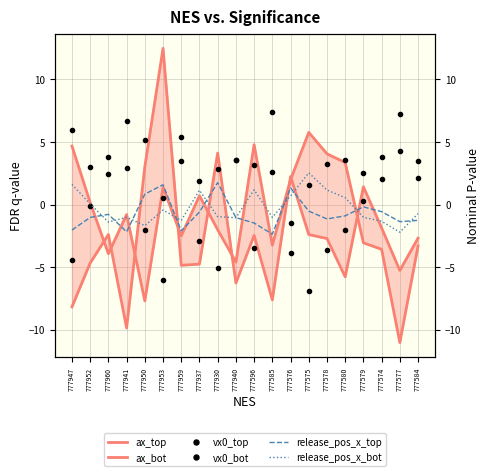

How many categories are shown in the chart?

20